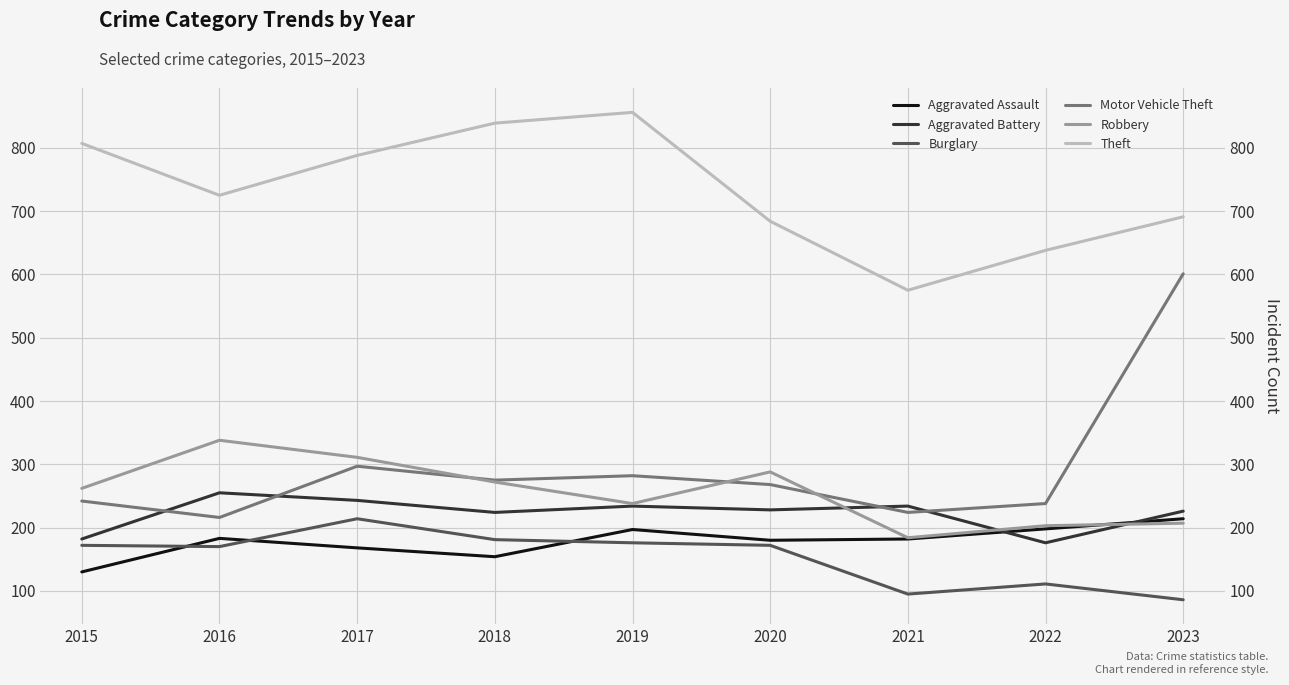

True or false: Robbery has a value of 492 at 2016.

False